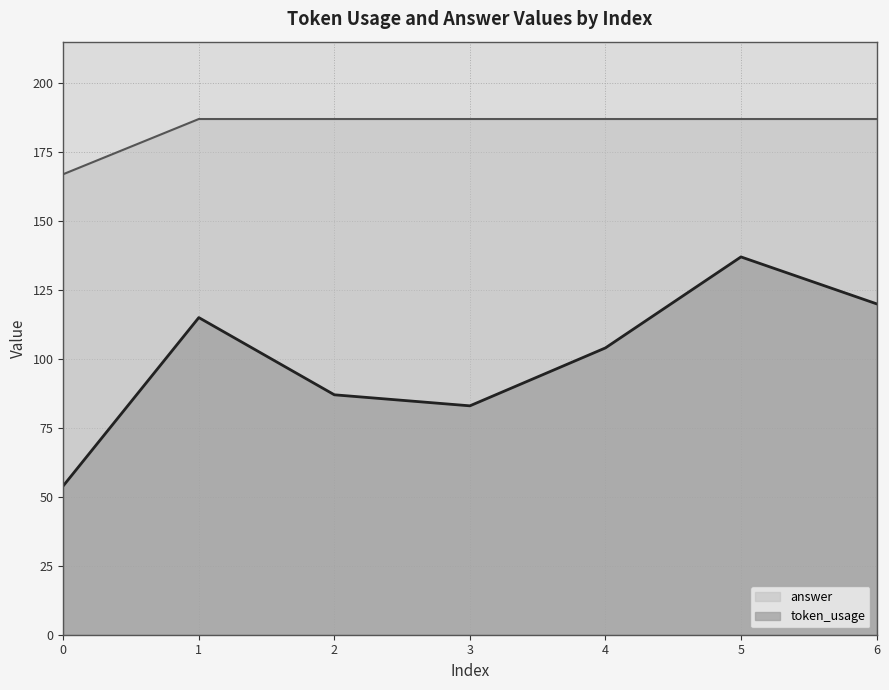

What is the sum of all token_usage values?

700